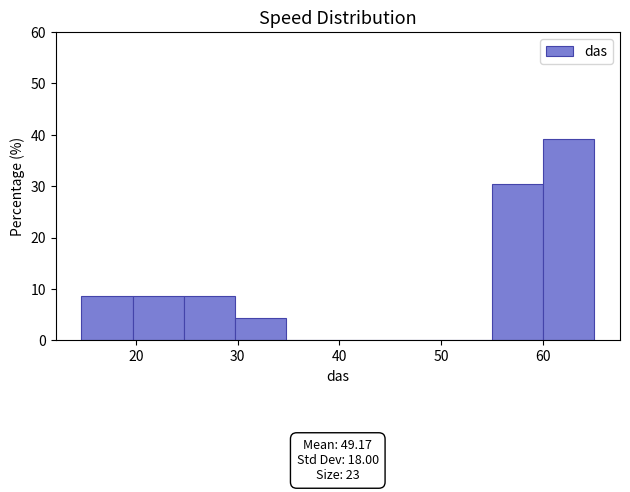

Which range on the x-axis has the tallest bar?

60 to 65